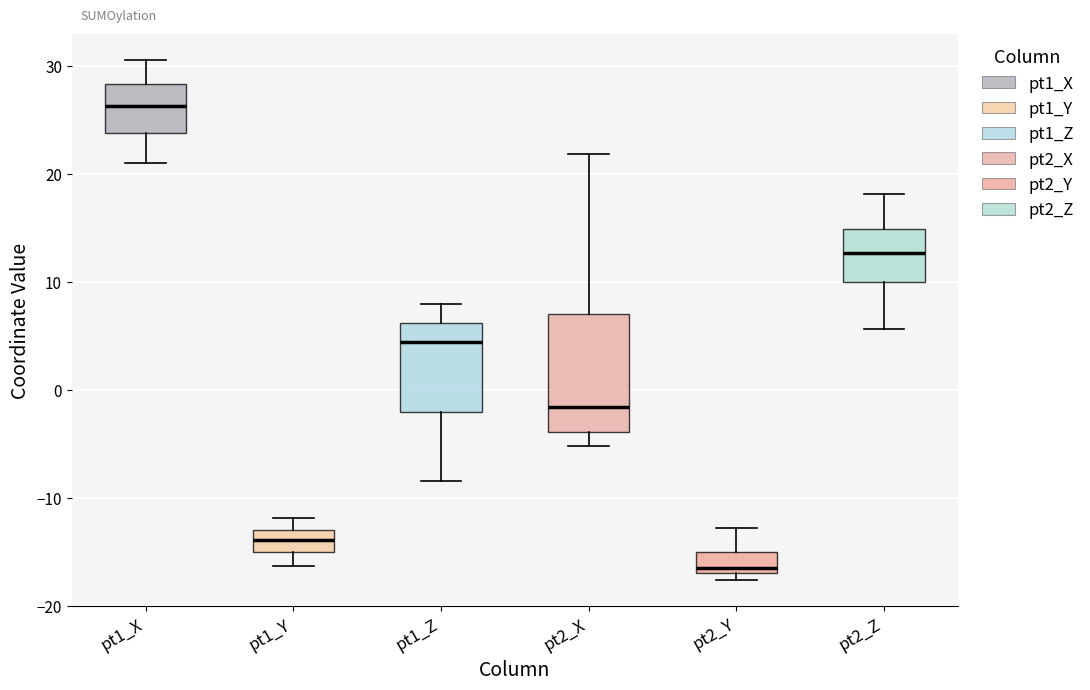

Reading left to right, transcribe this box plot: for each box, give where its median line is, the range the box spans, and where its two whiskers end, as read against the y-axis. The values are not printed on the chart, so give them approximately, as read against the axis.

pt1_X: median 26, box 24 to 28, whiskers 21 to 31
pt1_Y: median -14, box -15 to -13, whiskers -16 to -12
pt1_Z: median 4, box -2 to 6, whiskers -8 to 8
pt2_X: median -2, box -4 to 7, whiskers -5 to 22
pt2_Y: median -16, box -17 to -15, whiskers -18 to -13
pt2_Z: median 13, box 10 to 15, whiskers 6 to 18